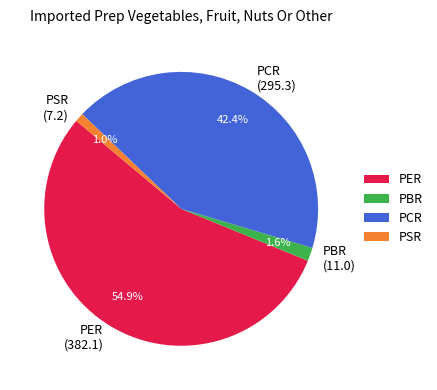

Do PSR and PBR together represent more than half of the pie?

No